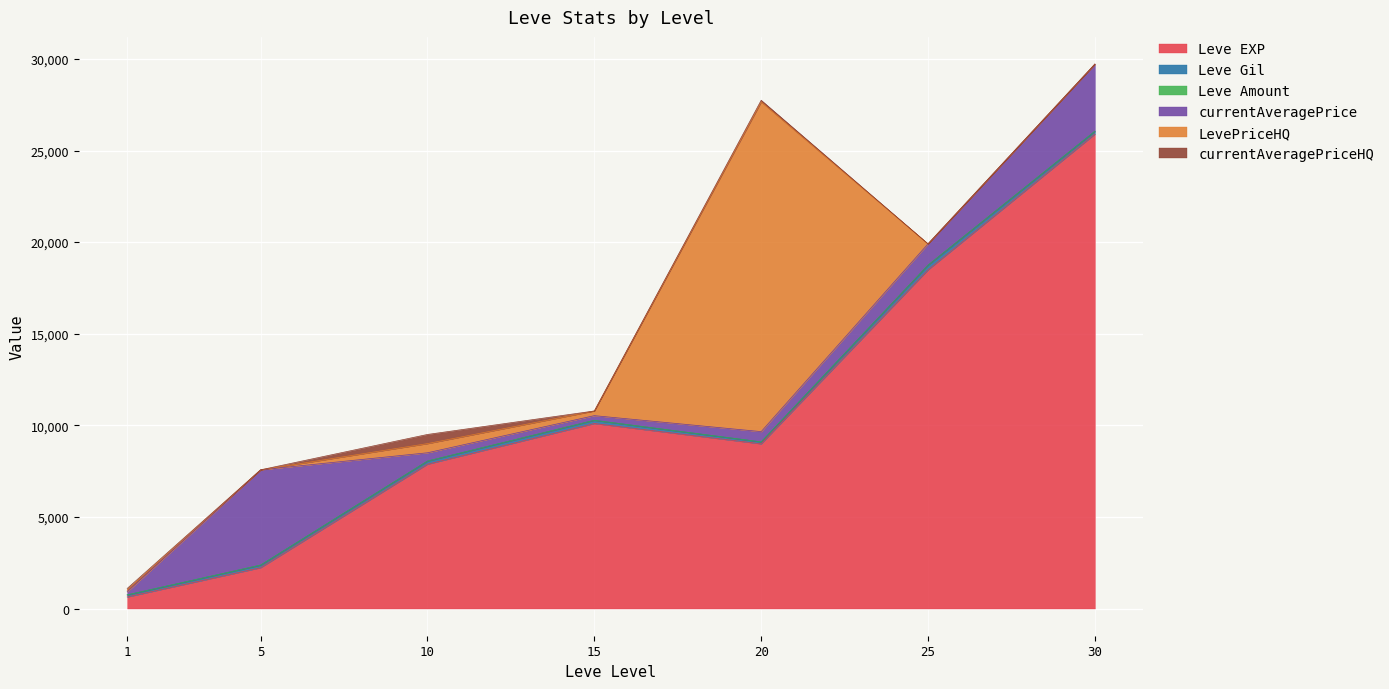

Between 1 and 5, which is larger?

5